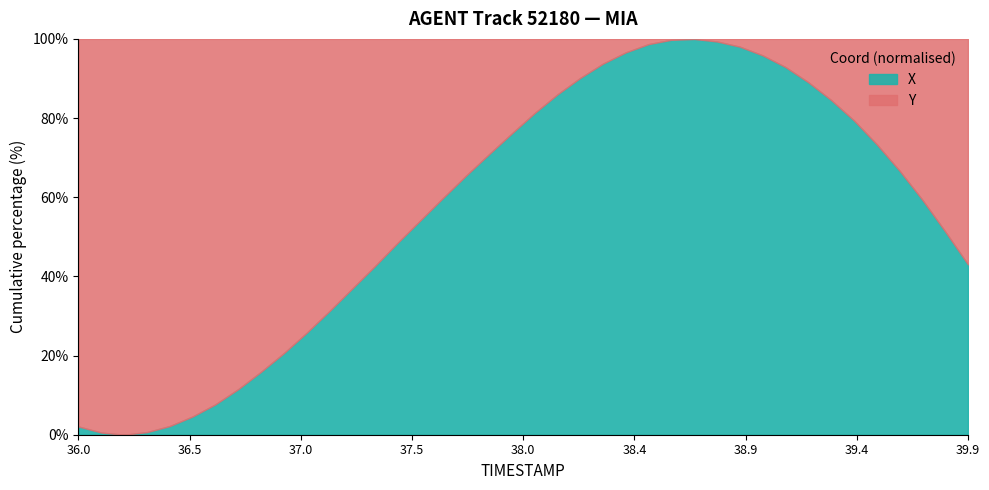

Is it true that X equals 15.0 at 39.9?

False